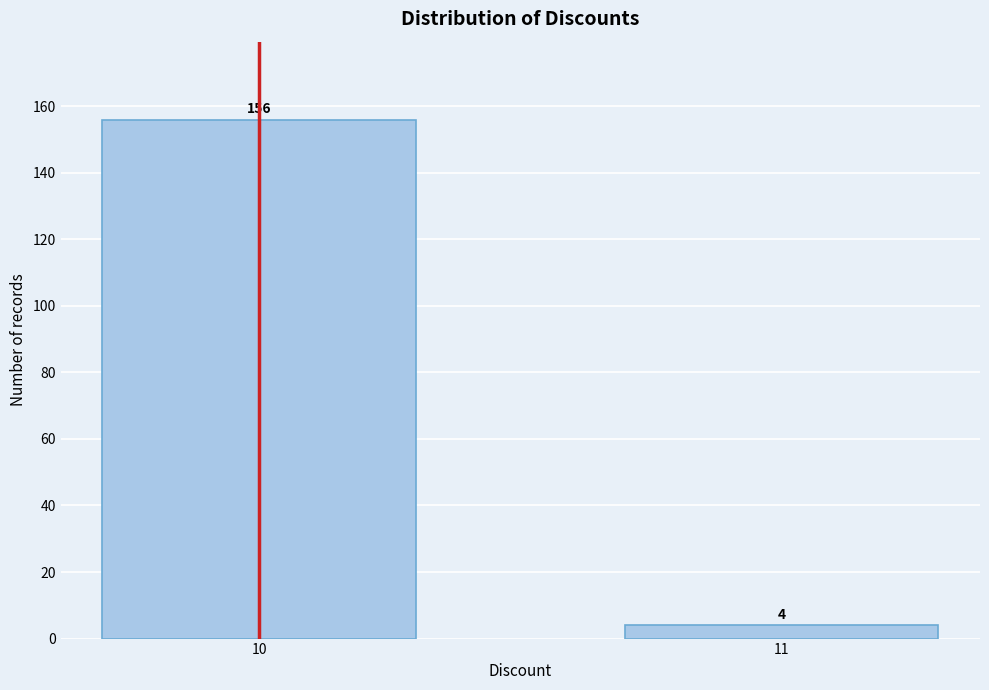

Reading right to left, transcribe all the data shown in this chart.

4	156